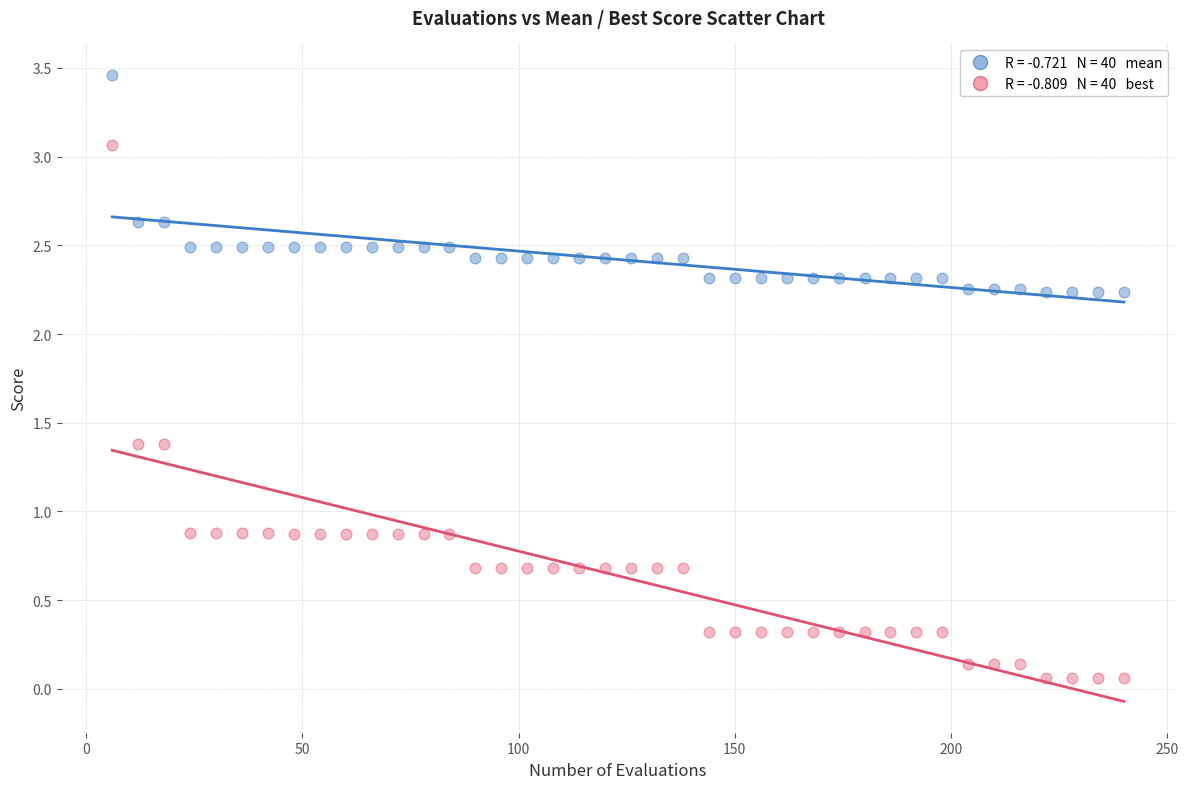

Across all data points, what is the range of X values (max minus min)?

234.0